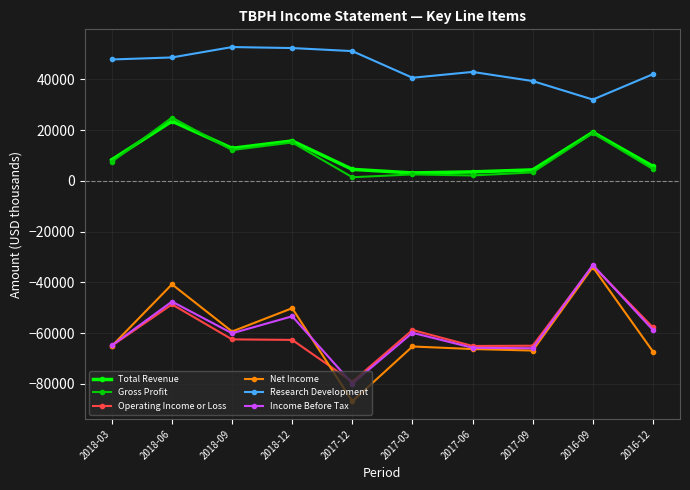

What is the difference between the highest and lowest values at 2018-06?

97300